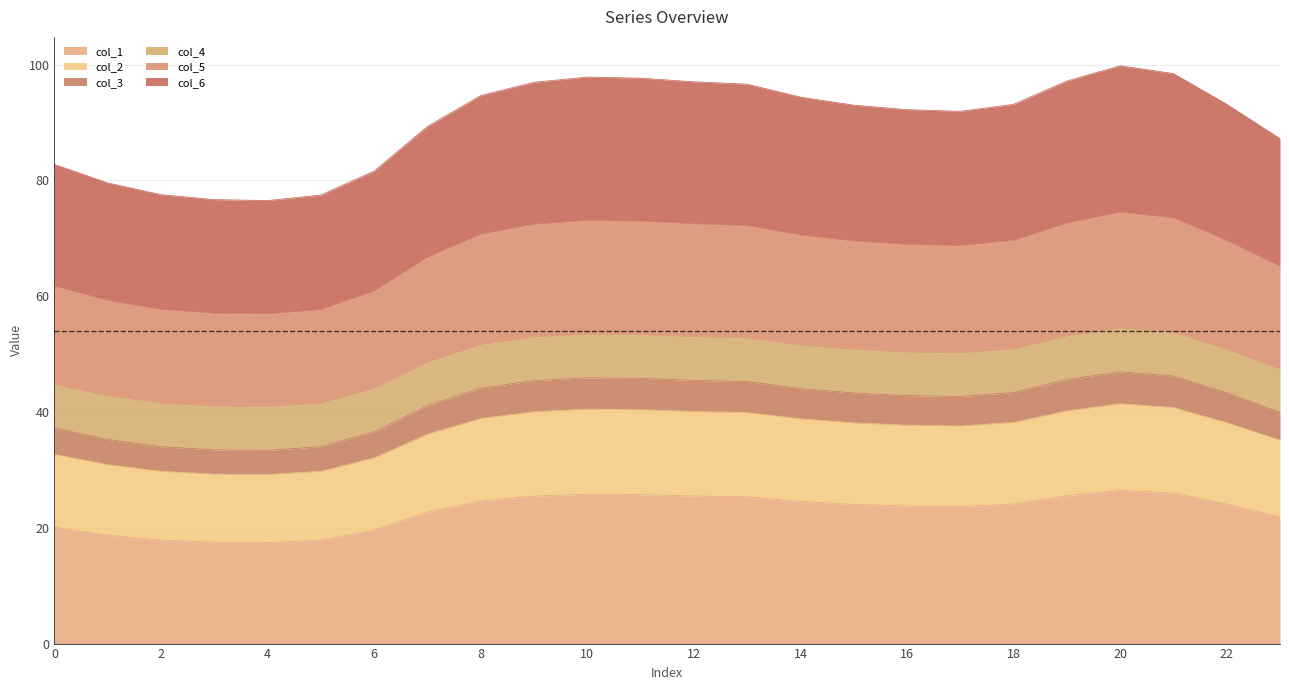

What is the maximum value for col_1?

26.5